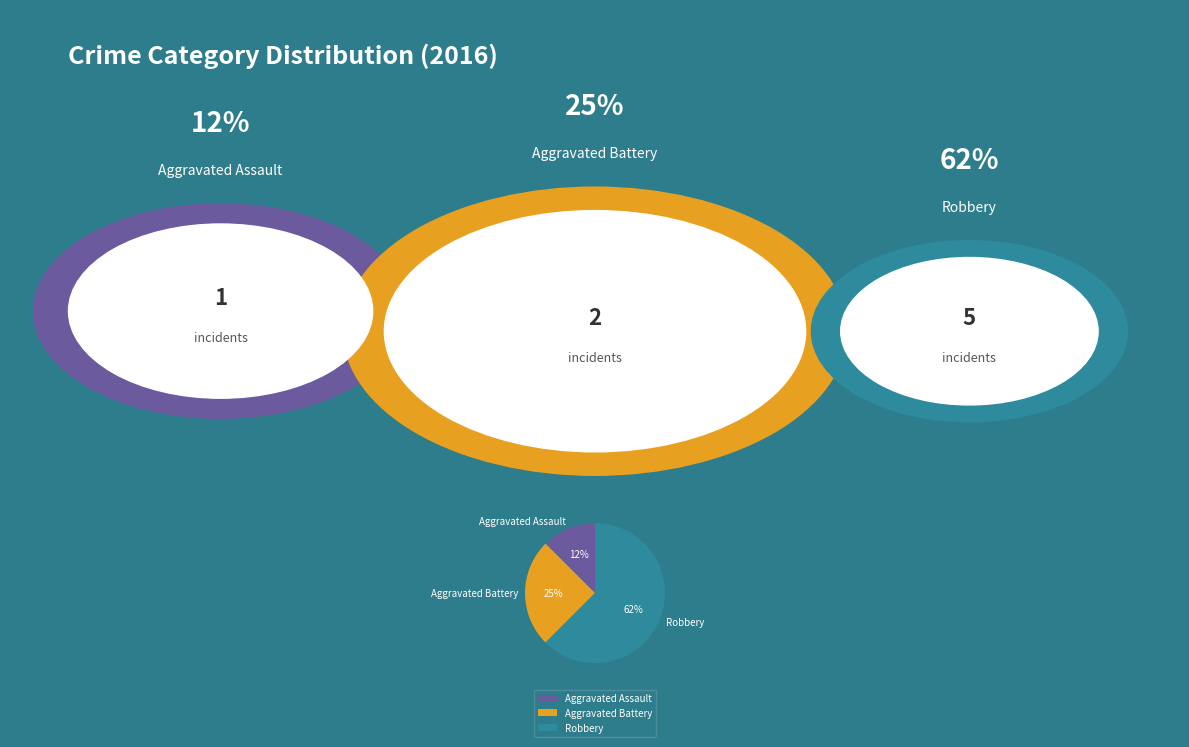

Does Aggravated Assault represent more than half of the total?

No